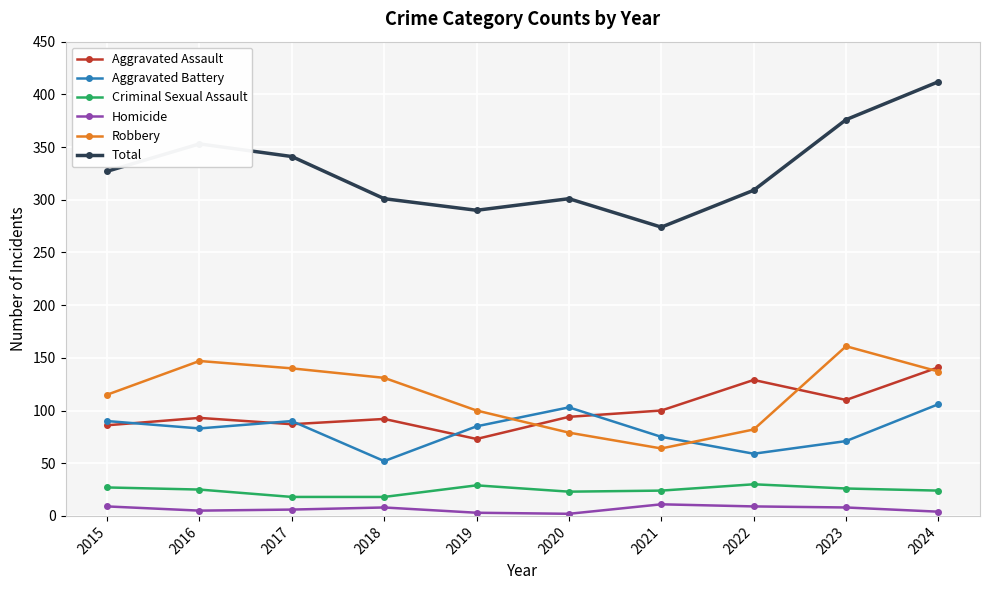

At which category is the sum across all series the highest?

2024